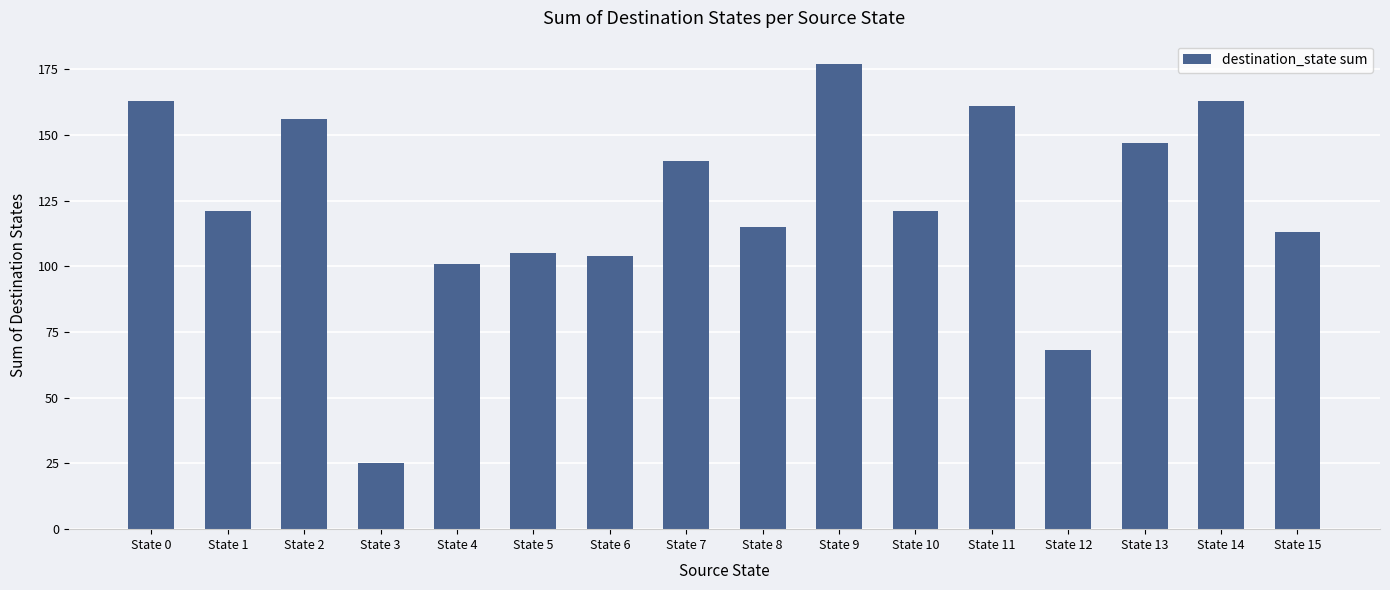

Which has a higher value, State 3 or State 13?

State 13